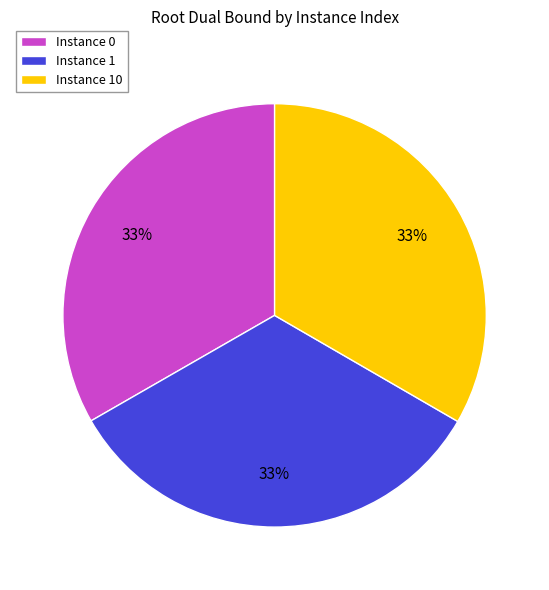

True or false: Instance 10 accounts for 45% of the total.

False